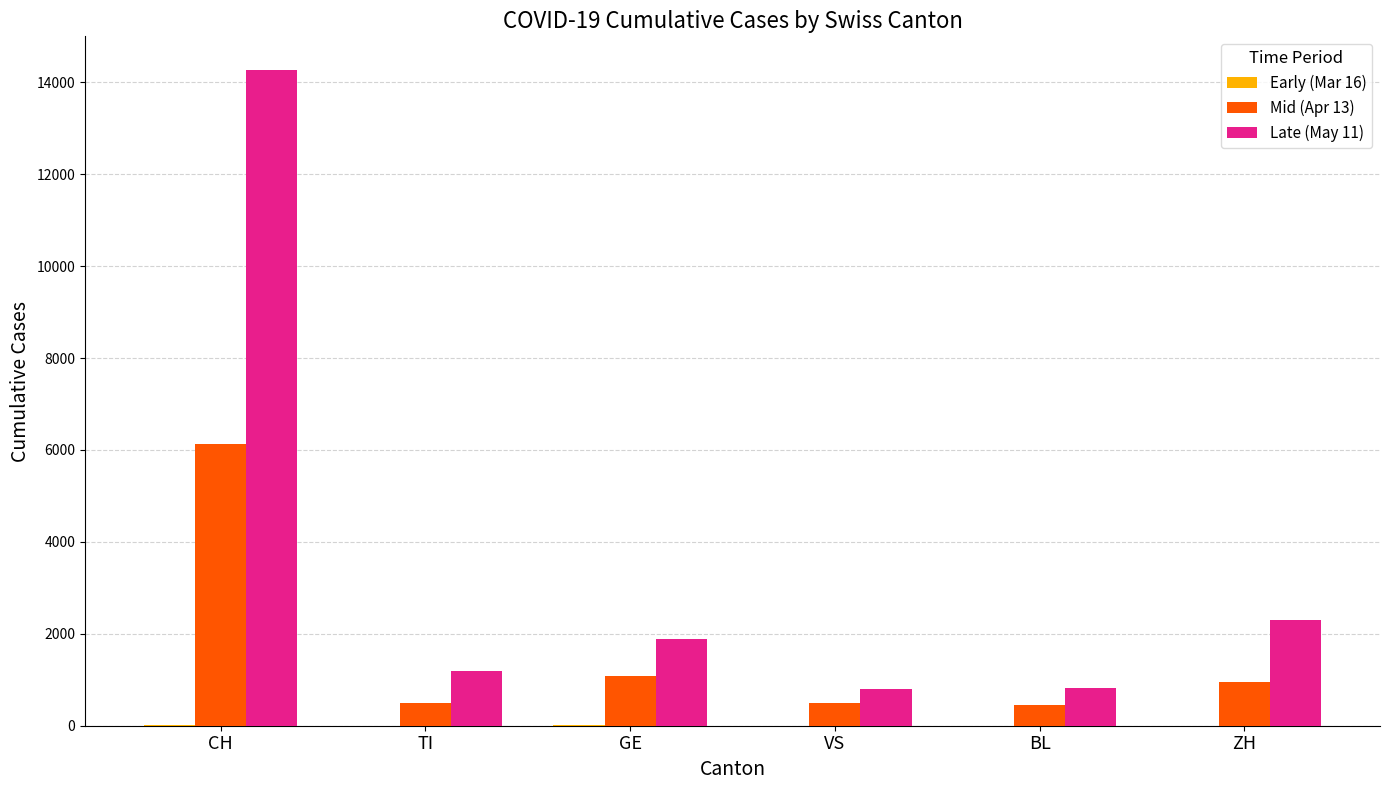

How many groups of bars are there?

6